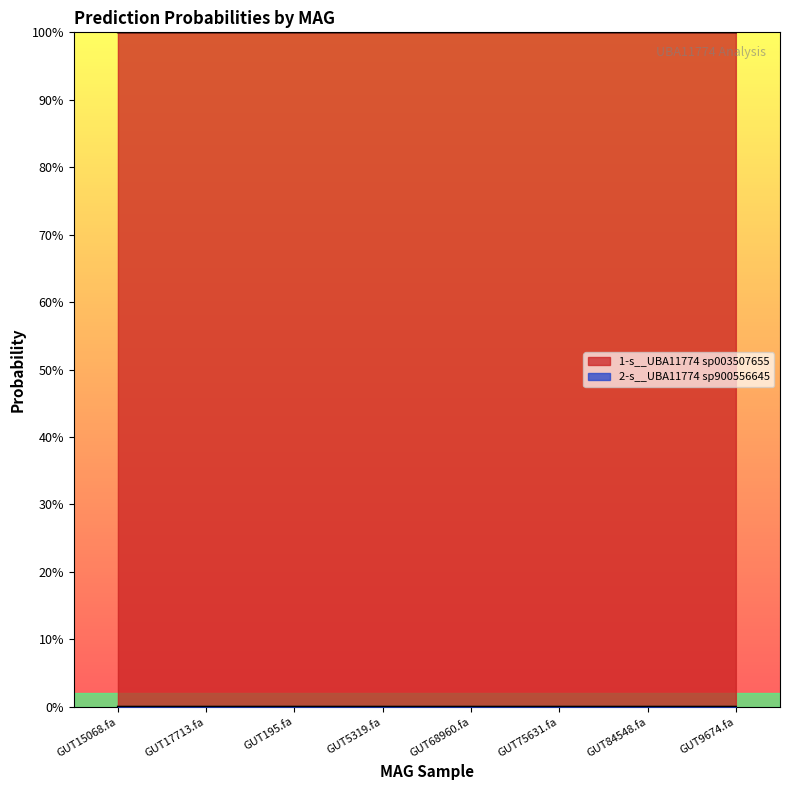

Which has a higher value, GUT195.fa or GUT84548.fa?

GUT84548.fa